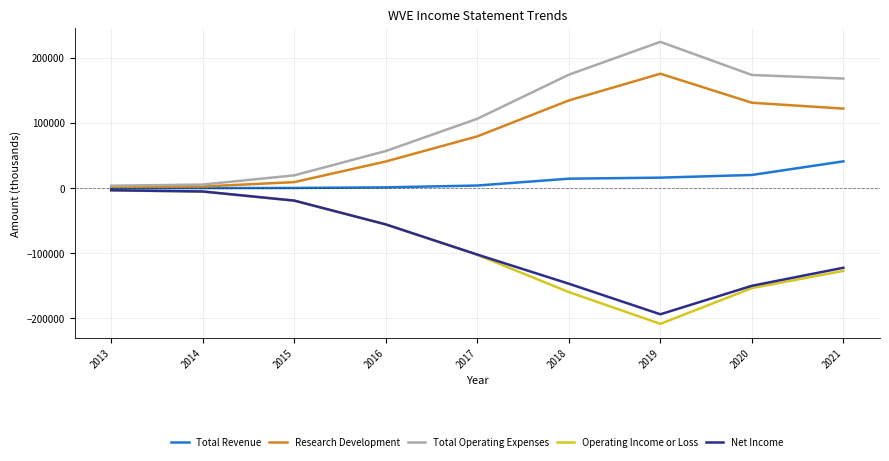

True or false: Operating Income or Loss and Total Operating Expenses intersect in this chart.

False